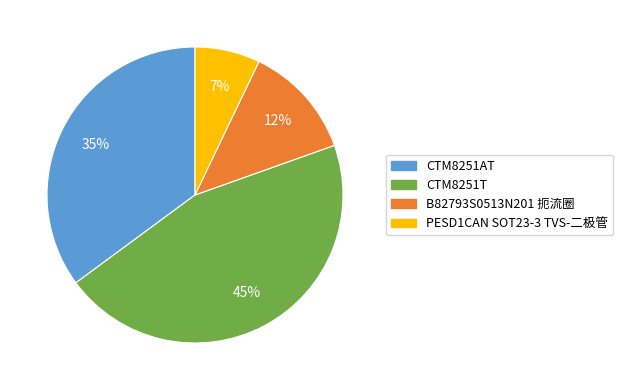

Which has a higher value, PESD1CAN SOT23-3 TVS-二极管 or CTM8251T?

CTM8251T